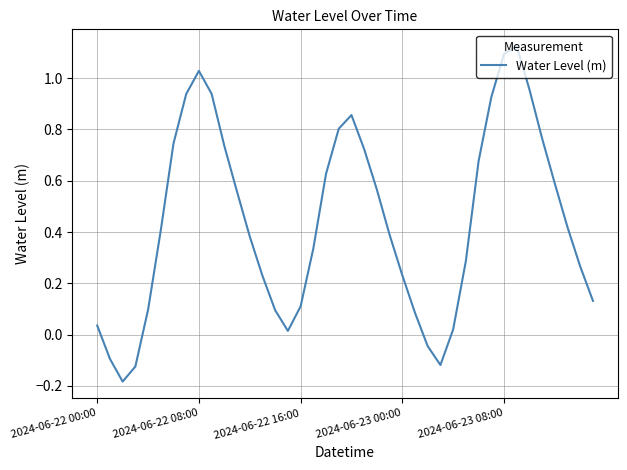

How many lines are shown in the chart?

1